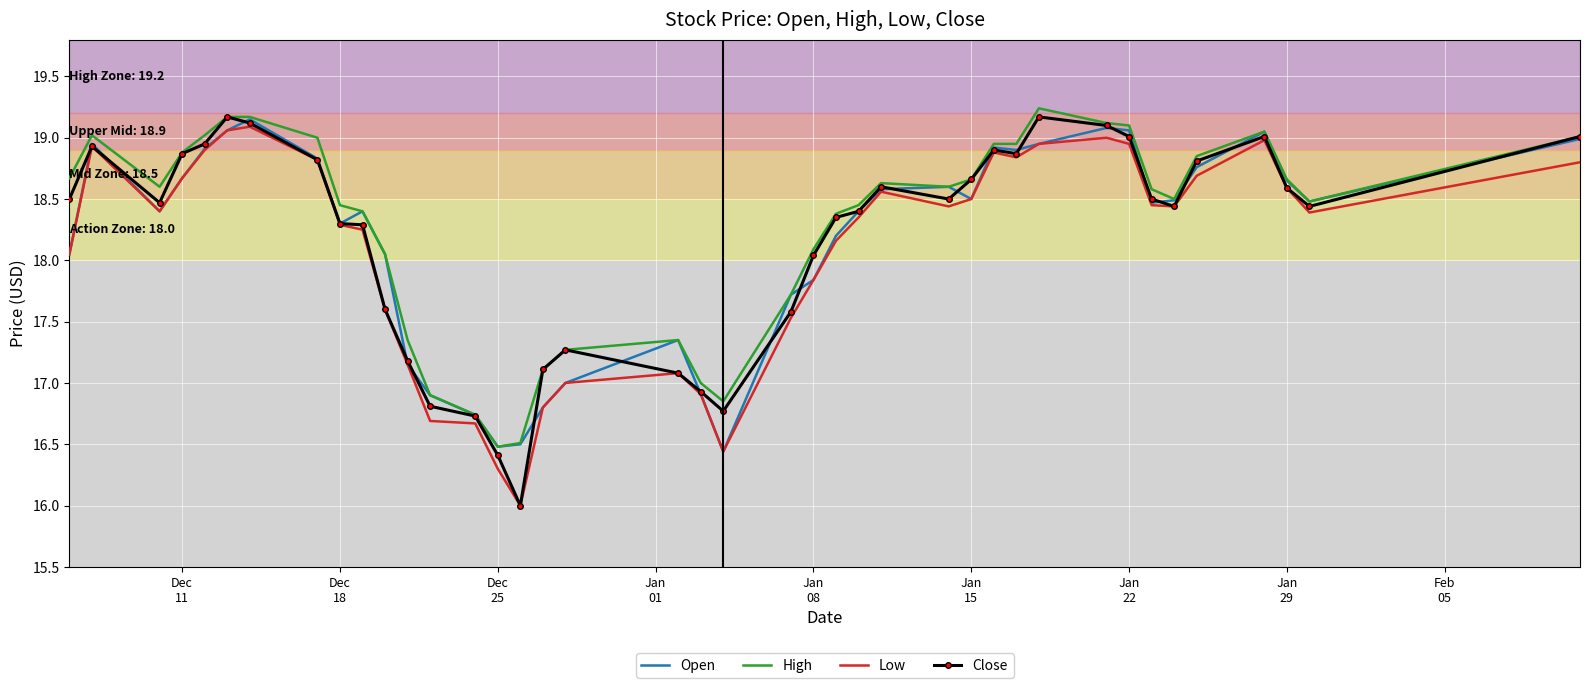

Which series has the widest spread of values?

Close